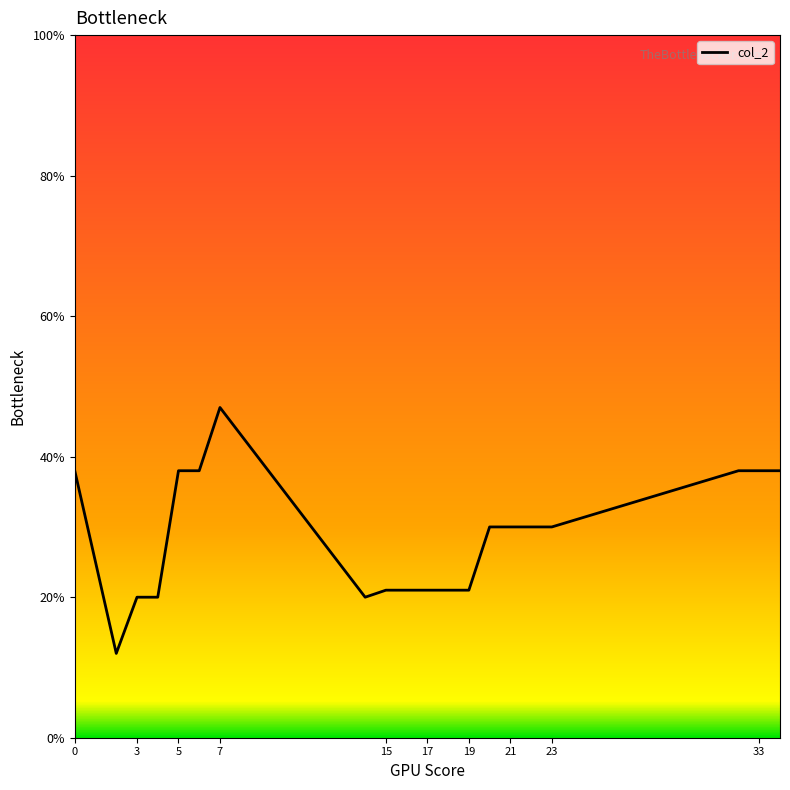

What is the greatest value displayed?

47